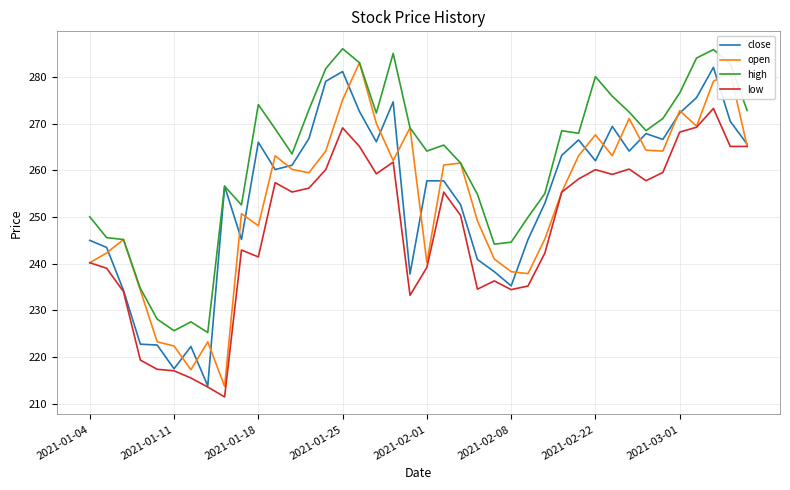

In low, how many points are higher than both neighbors (excluding endpoints)?

9